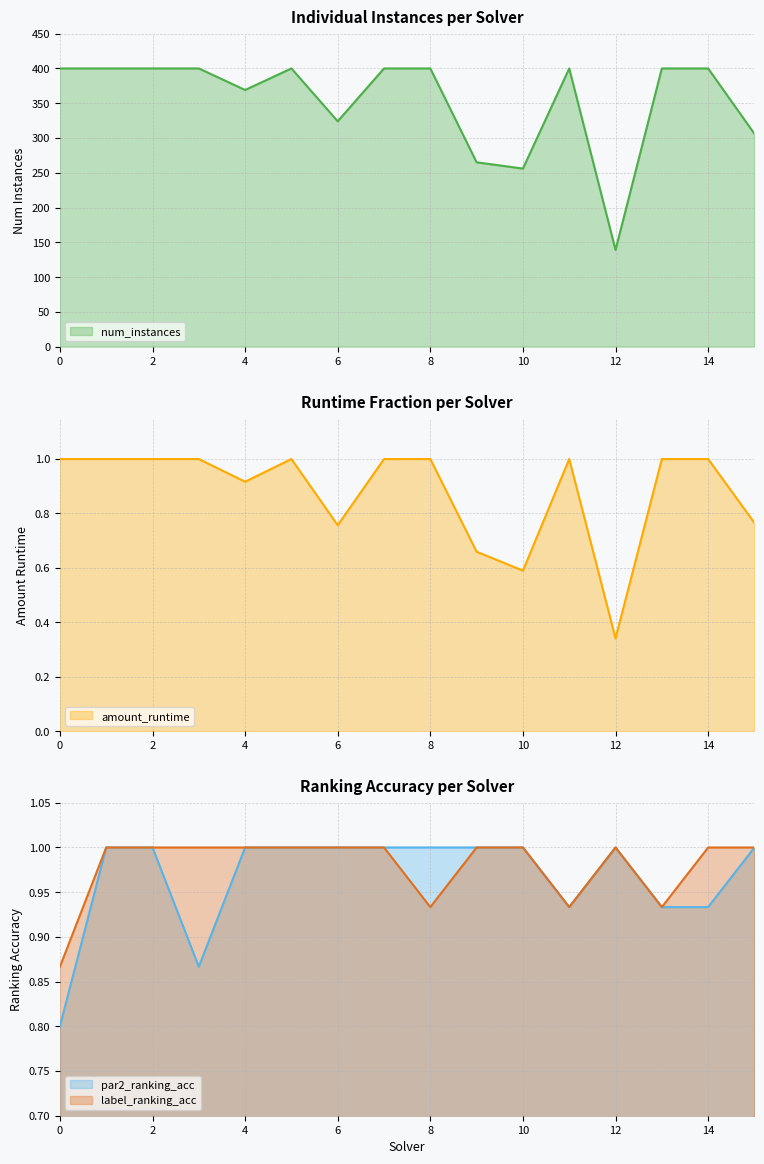

True or false: amount_runtime and label_ranking_acc cross at least once.

True